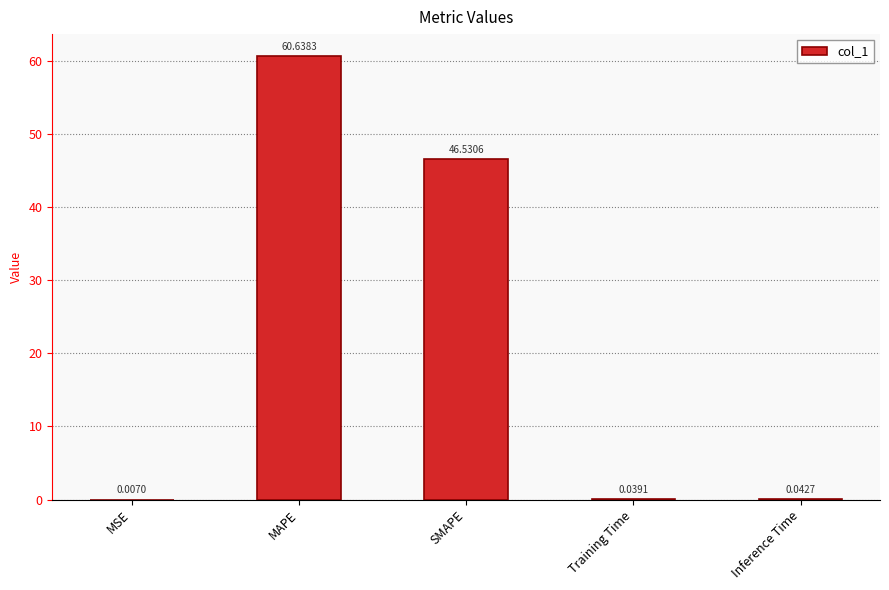

What is the sum of the values at Inference Time and MAPE?

60.7